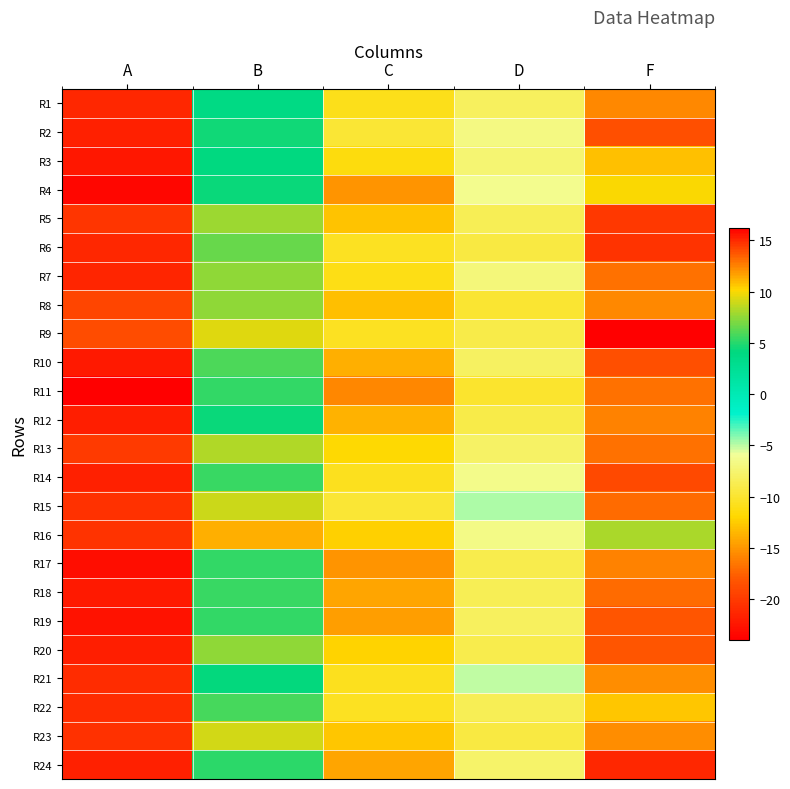

Reading left to right, extract all data points from this chart.

R1: A=-21.2	B=3.8	C=-10.8	D=-8.2	F=12.3
R2: A=-21.7	B=4.5	C=-9.8	D=-6.8	F=13.9
R3: A=-22.4	B=4.0	C=-11.3	D=-7.4	F=10.8
R4: A=-23.4	B=4.3	C=-15.1	D=-6.3	F=10.0
R5: A=-20.4	B=7.9	C=-12.9	D=-8.6	F=14.7
R6: A=-21.2	B=6.6	C=-10.6	D=-9.3	F=14.8
R7: A=-21.5	B=7.5	C=-11.0	D=-7.1	F=12.9
R8: A=-19.2	B=7.4	C=-13.0	D=-9.9	F=12.3
R9: A=-18.8	B=9.3	C=-10.6	D=-8.9	F=16.2
R10: A=-22.2	B=6.0	C=-13.9	D=-8.0	F=13.9
R11: A=-24.0	B=5.4	C=-15.8	D=-10.1	F=13.0
R12: A=-21.9	B=4.4	C=-13.6	D=-8.9	F=12.6
R13: A=-20.1	B=8.3	C=-11.9	D=-8.0	F=13.0
R14: A=-21.7	B=5.5	C=-10.7	D=-6.4	F=14.1
R15: A=-20.6	B=8.9	C=-9.8	D=-4.8	F=13.2
R16: A=-20.4	B=11.2	C=-12.3	D=-6.6	F=8.2
R17: A=-23.1	B=5.3	C=-15.2	D=-8.9	F=12.5
R18: A=-22.1	B=5.4	C=-14.3	D=-8.5	F=13.1
R19: A=-22.7	B=5.3	C=-14.7	D=-8.1	F=13.7
R20: A=-21.8	B=7.5	C=-12.1	D=-8.9	F=13.8
R21: A=-20.9	B=4.3	C=-10.7	D=-5.1	F=12.2
R22: A=-20.9	B=5.8	C=-10.6	D=-8.5	F=10.7
R23: A=-20.6	B=9.1	C=-12.7	D=-9.2	F=12.2
R24: A=-21.7	B=5.1	C=-14.3	D=-7.7	F=15.0